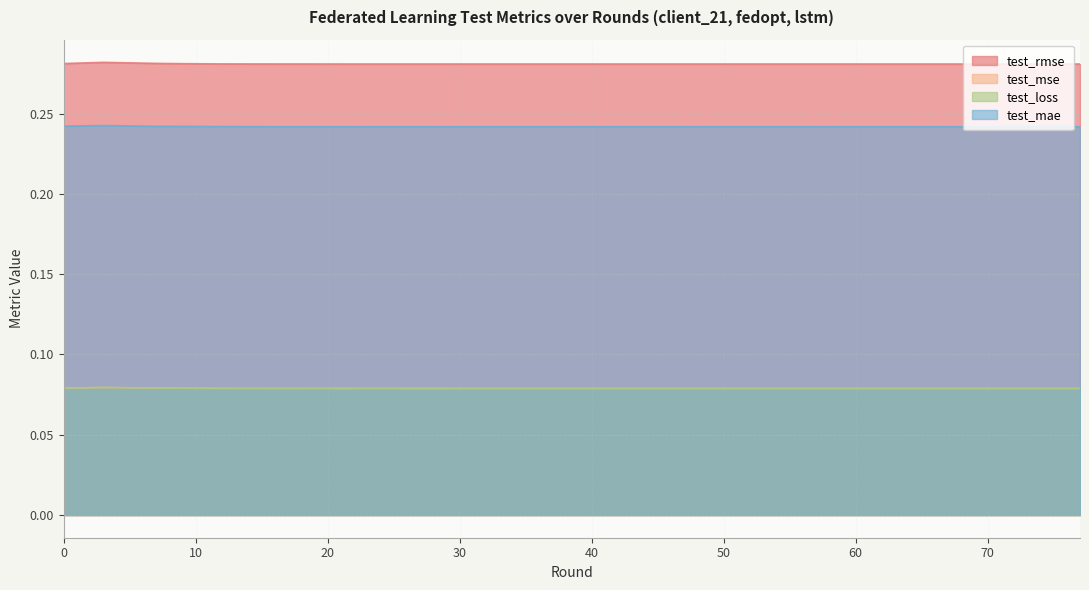

Is the value of test_mae at 73 greater than the value of test_mse at 16?

Yes